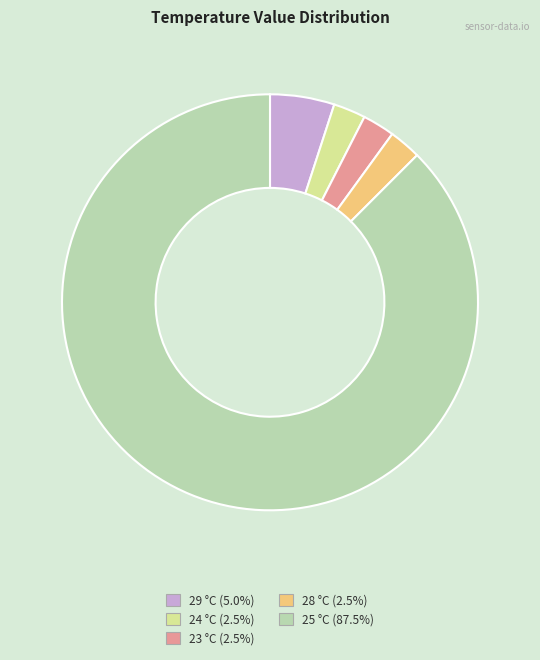

Which category has the biggest portion of the pie?

25